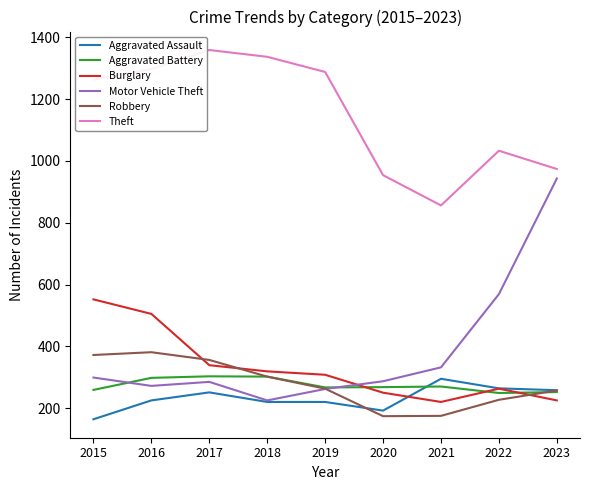

Where is Motor Vehicle Theft nearest to the value 584?

2022